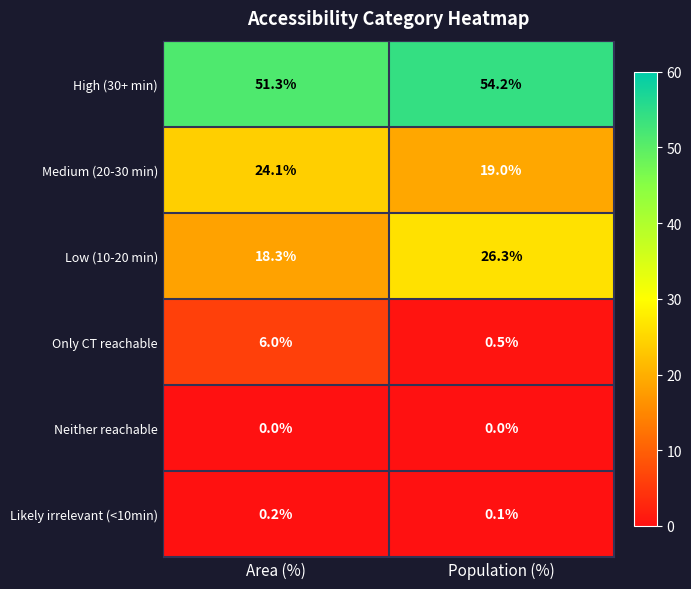

How many categories are shown in the chart?

2